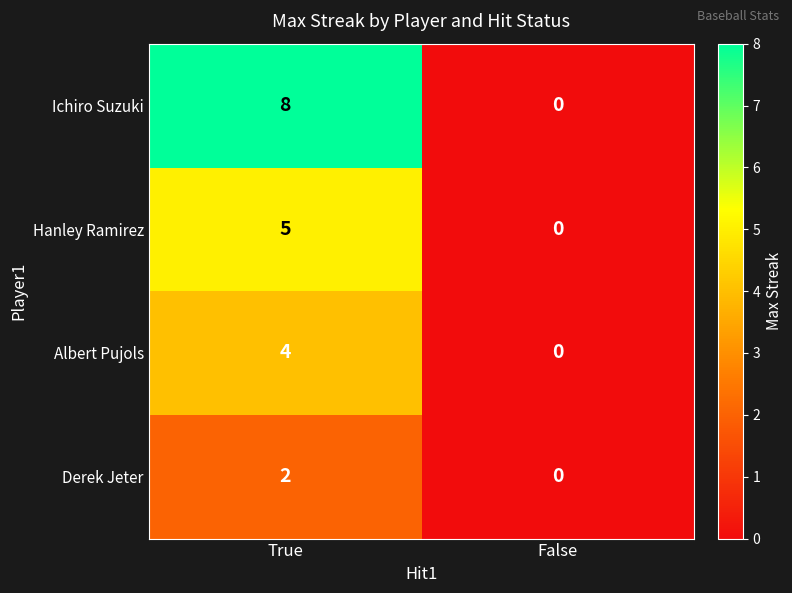

Which series has the widest spread of values?

Ichiro Suzuki